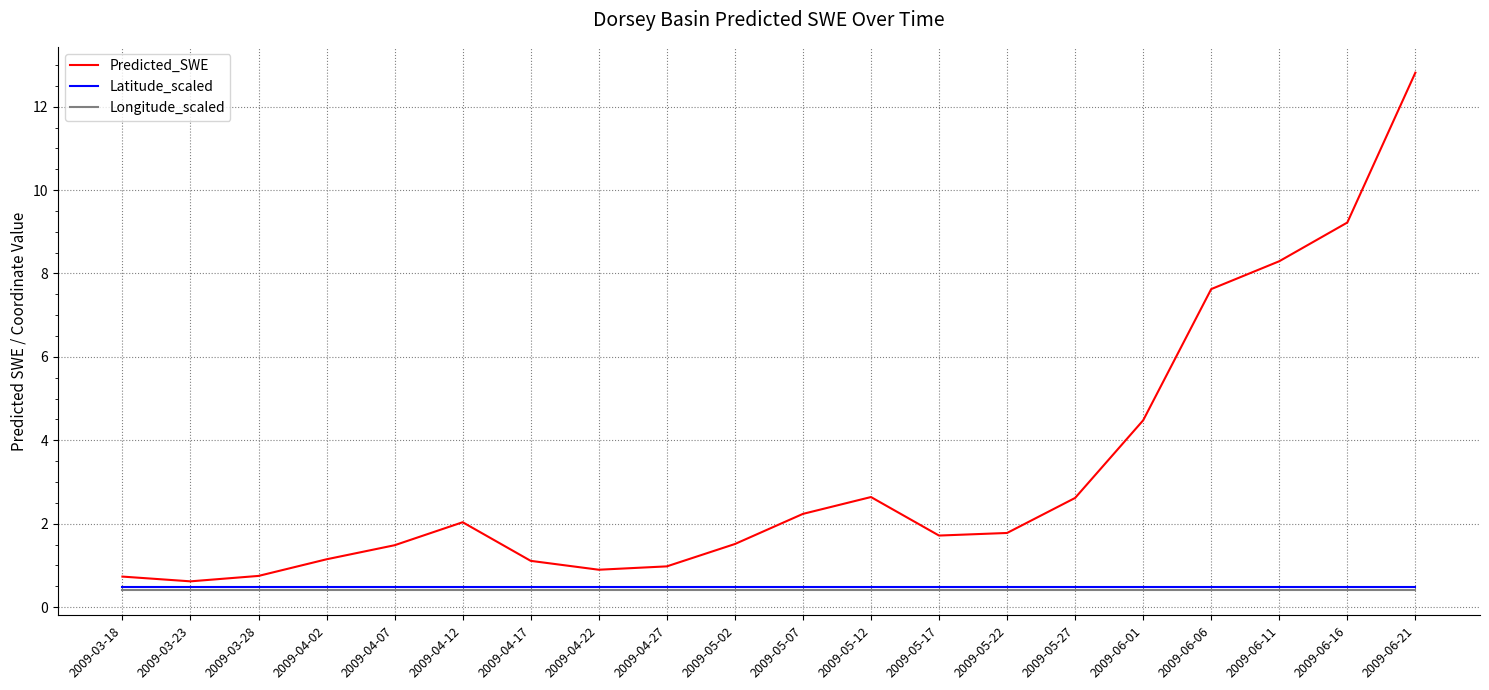

What is the average value of the Predicted_SWE series?

3.2